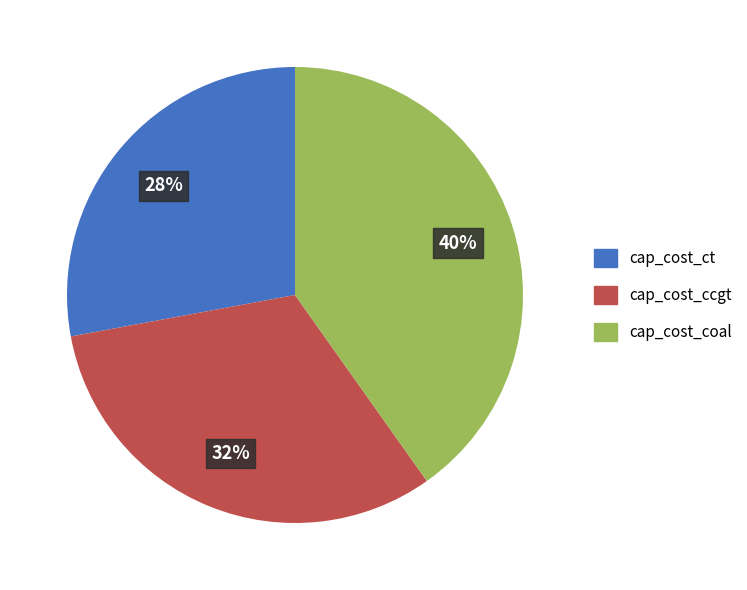

True or false: cap_cost_coal accounts for 31% of the total.

False